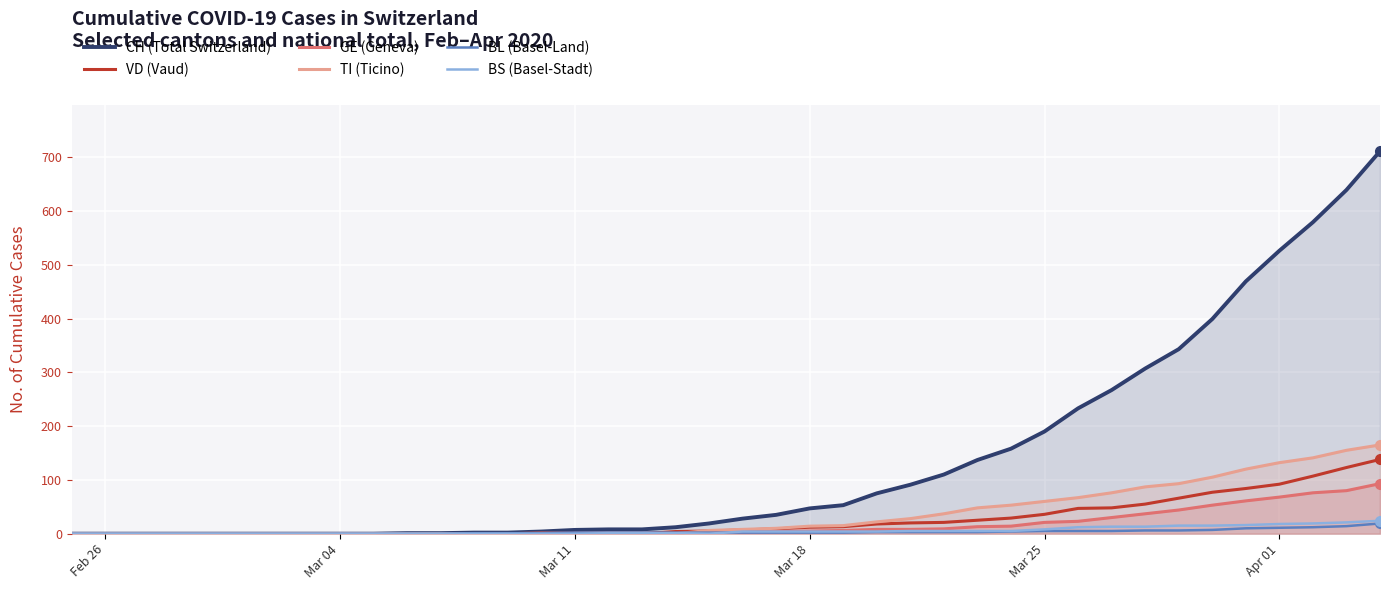

How many distinct data groups are displayed?

6